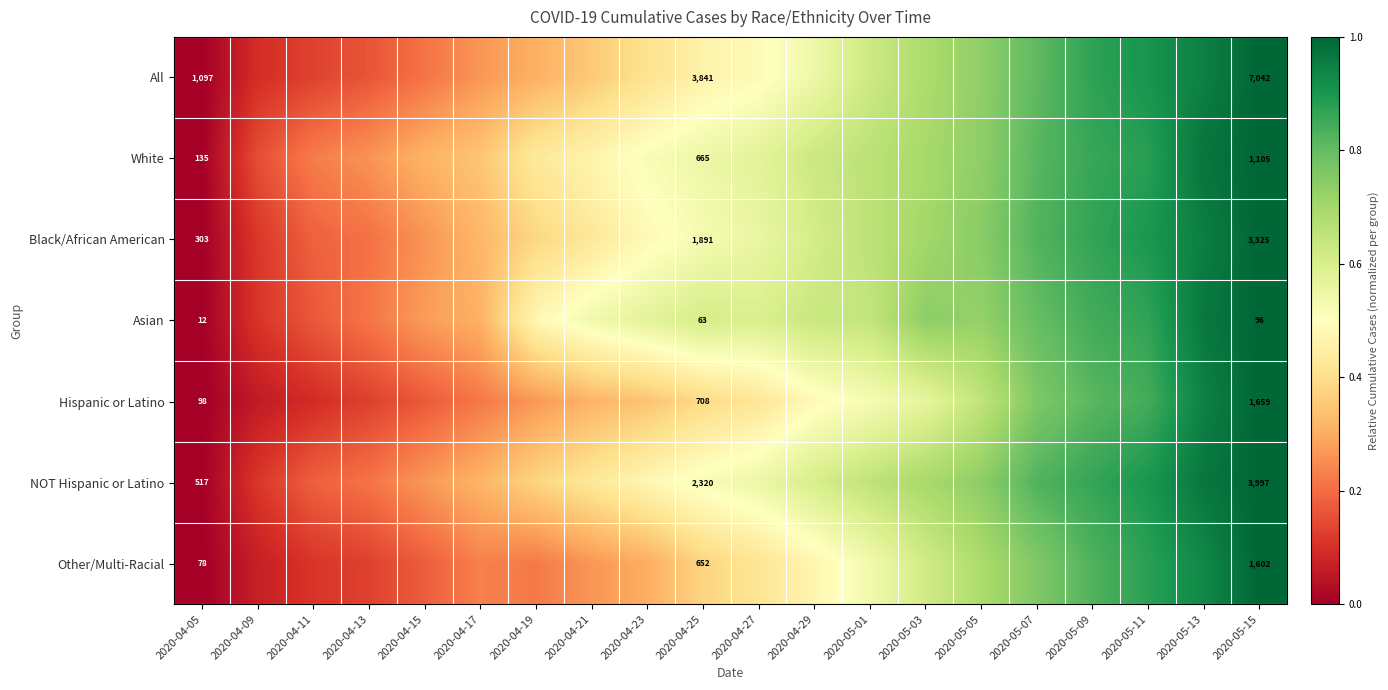

Read the Other/Multi-Racial value at 2020-04-29.

0.5